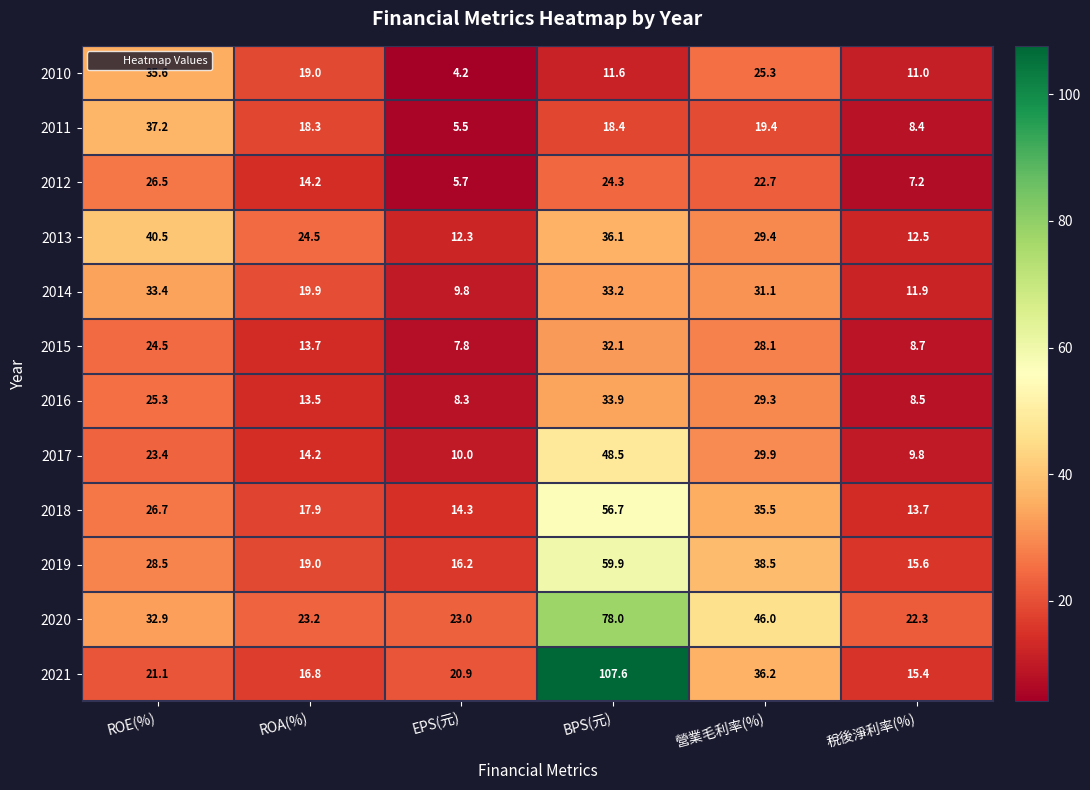

The 2017 series shows 23.4 at ROE(%). True or false?

True